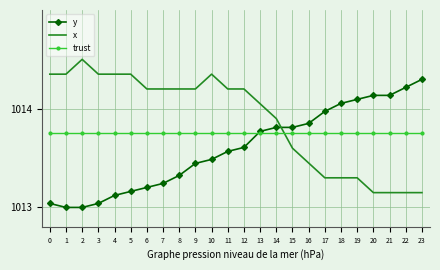

How many categories are shown in the chart?

24